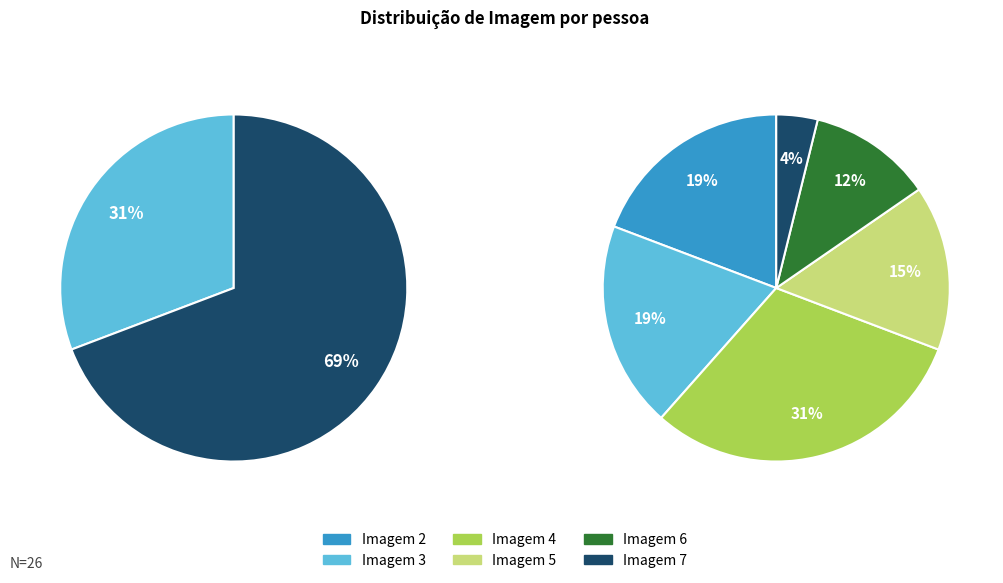

Is there a majority slice in this chart?

No